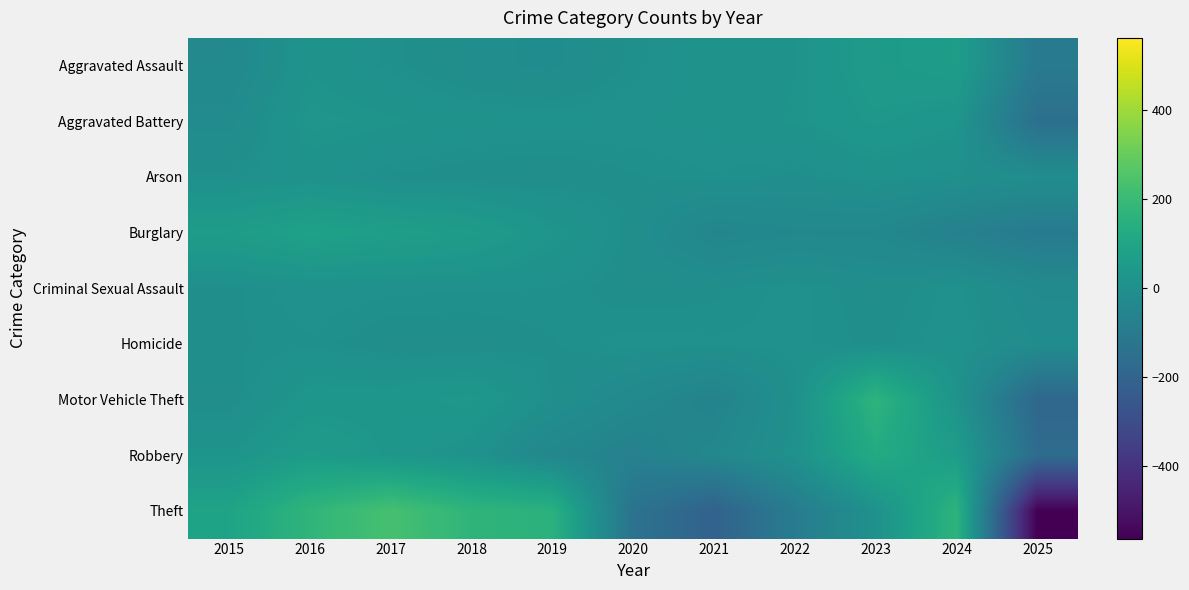

Count the number of data series in this chart.

9